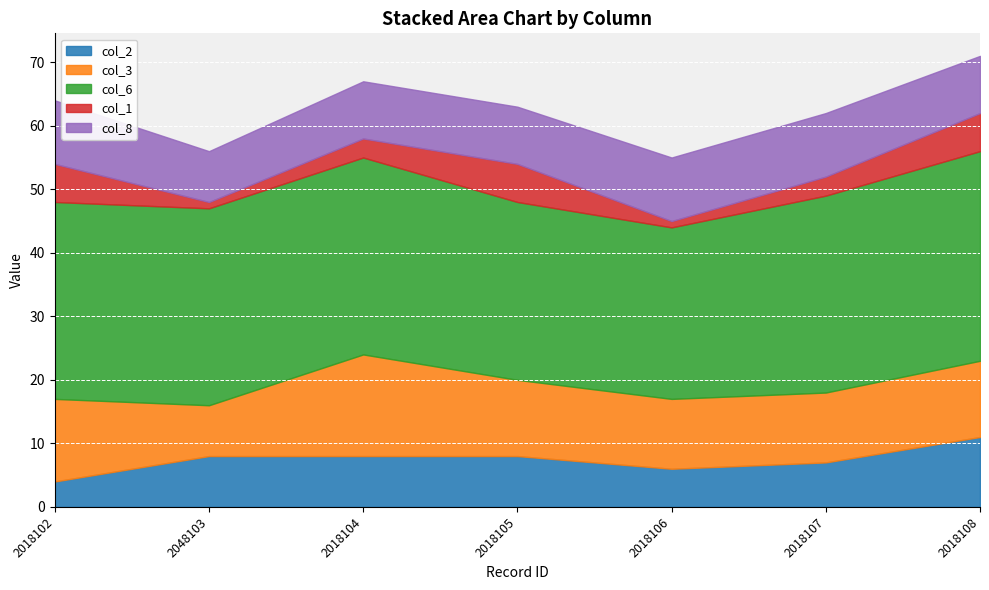

Reading left to right, what are all the values shown in this chart?

col_2: 2018102=4	2048103=8	2018104=8	2018105=8	2018106=6	2018107=7	2018108=11
col_3: 2018102=13	2048103=8	2018104=16	2018105=12	2018106=11	2018107=11	2018108=12
col_6: 2018102=31	2048103=31	2018104=31	2018105=28	2018106=27	2018107=31	2018108=33
col_1: 2018102=6	2048103=1	2018104=3	2018105=6	2018106=1	2018107=3	2018108=6
col_8: 2018102=10	2048103=8	2018104=9	2018105=9	2018106=10	2018107=10	2018108=9